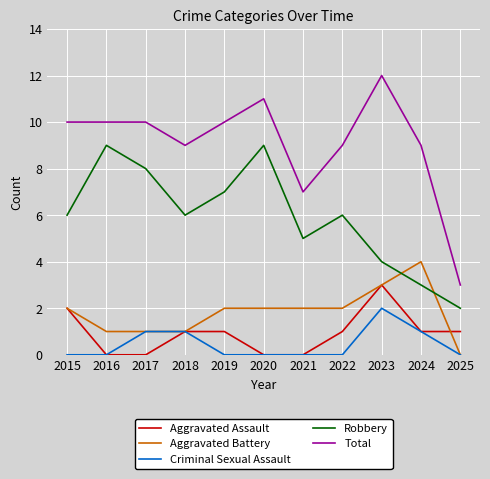

Is the value of Aggravated Assault at 2020 greater than the value of Total at 2022?

No